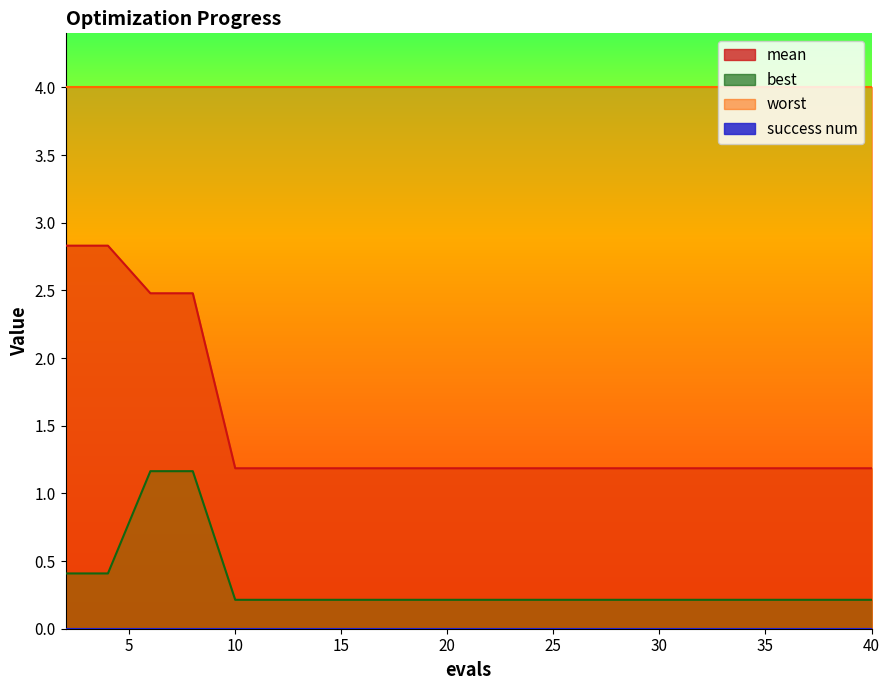

True or false: mean and best intersect in this chart.

False